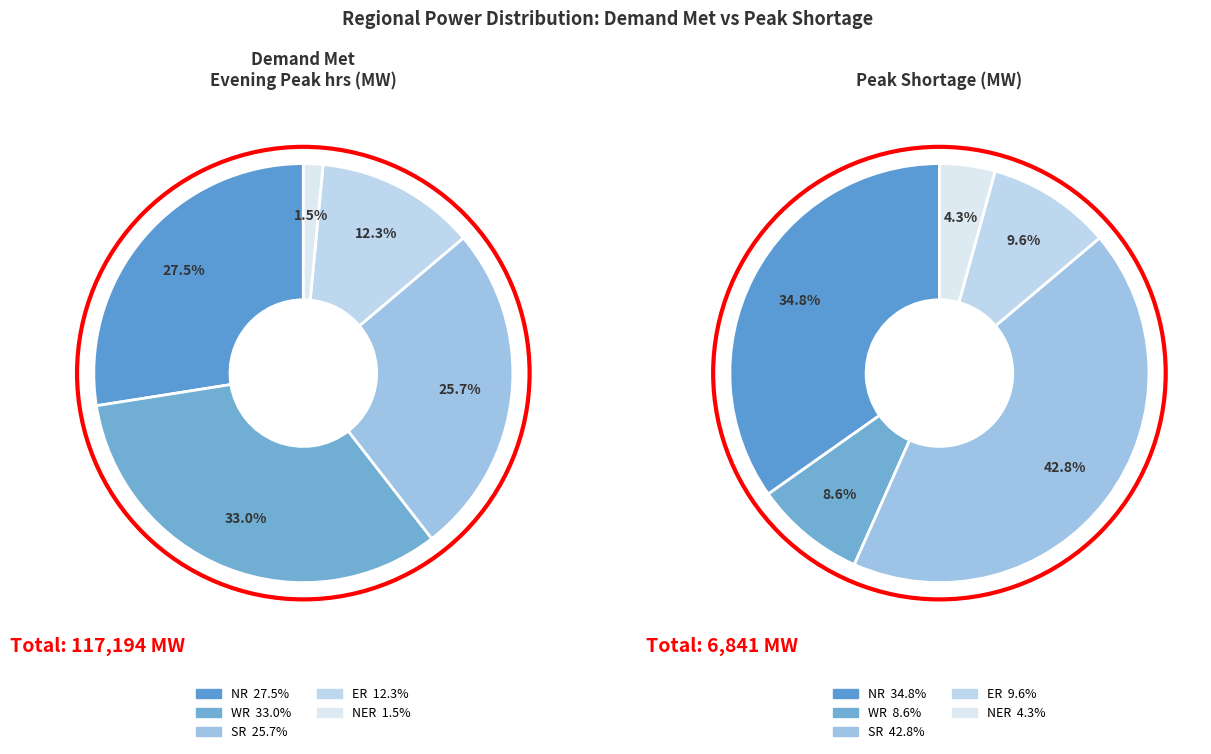

True or false: ER accounts for 24% of the total.

False